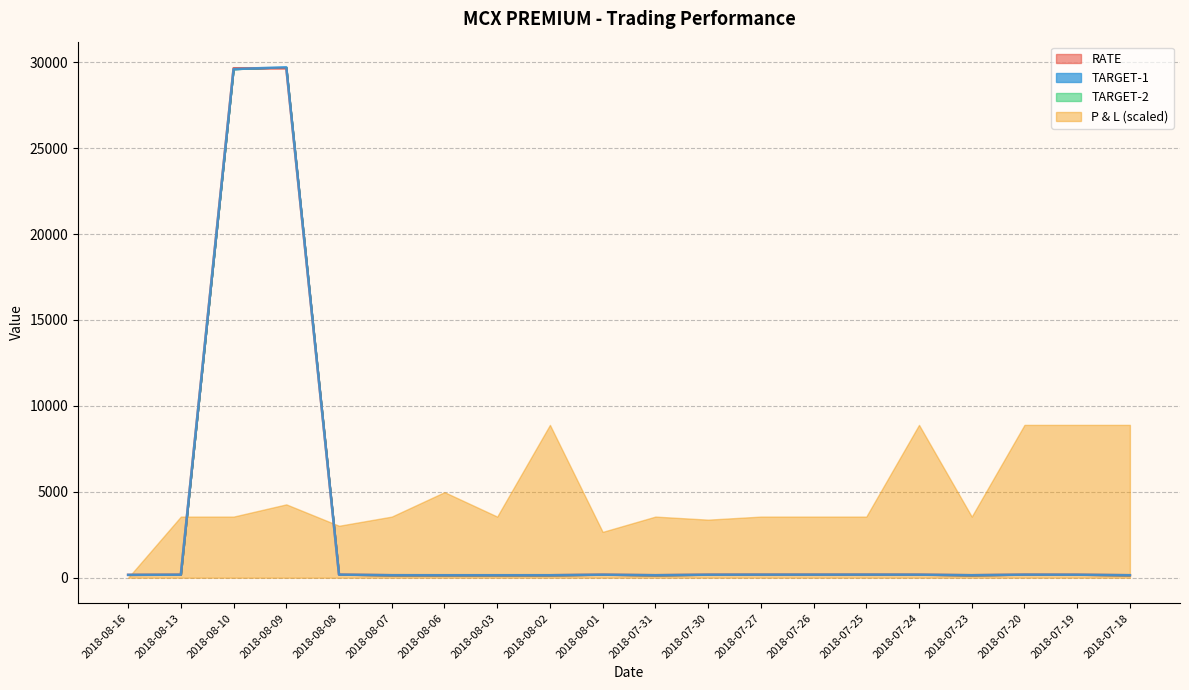

At how many categories does at least one series exceed 16625?

2